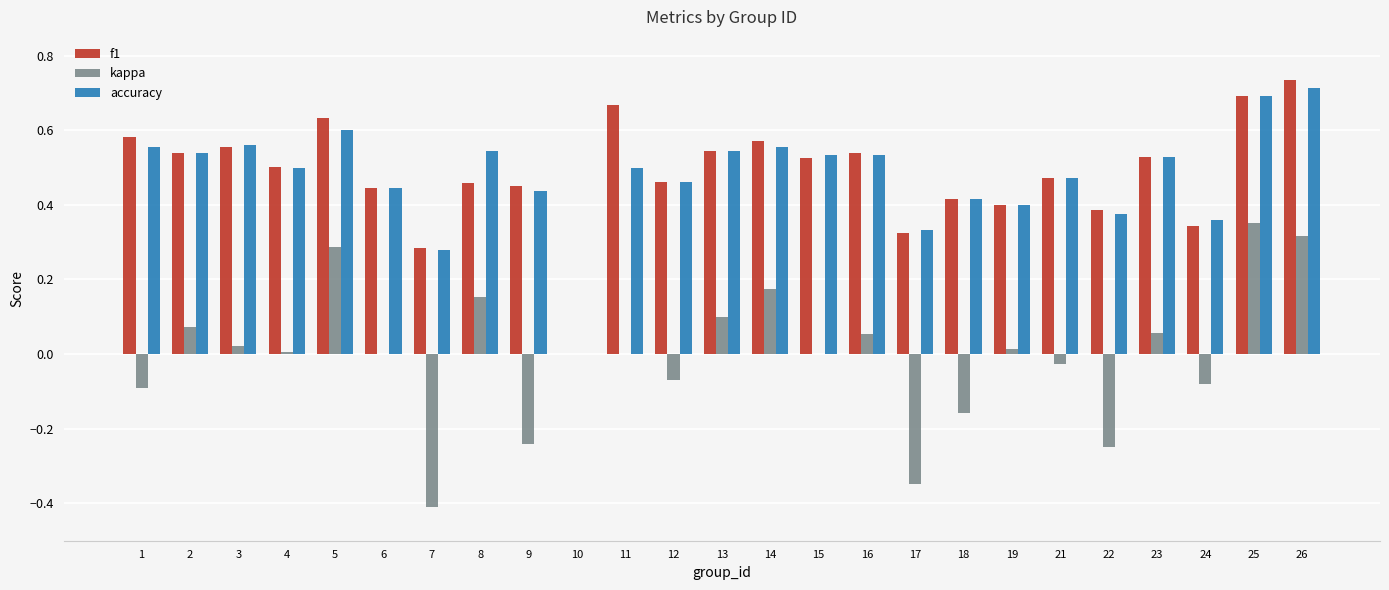

What are all the series names shown in the legend?

f1, kappa, accuracy